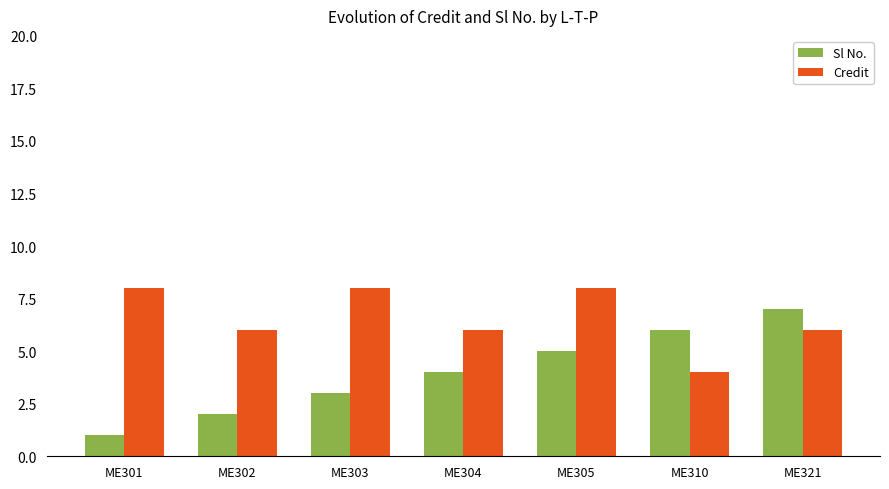

What is the value of the Credit bar at the 1st from the left?

8